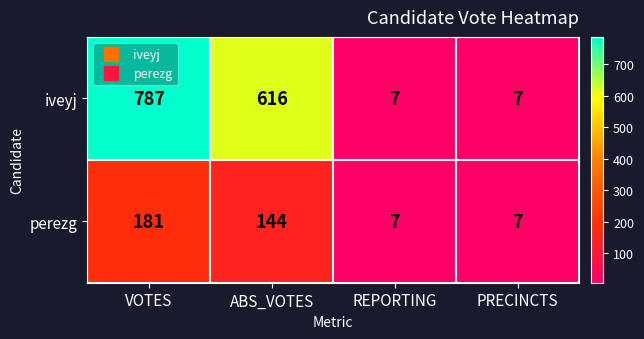

Reading left to right, list all the values displayed in this chart.

iveyj: 787	616	7	7
perezg: 181	144	7	7